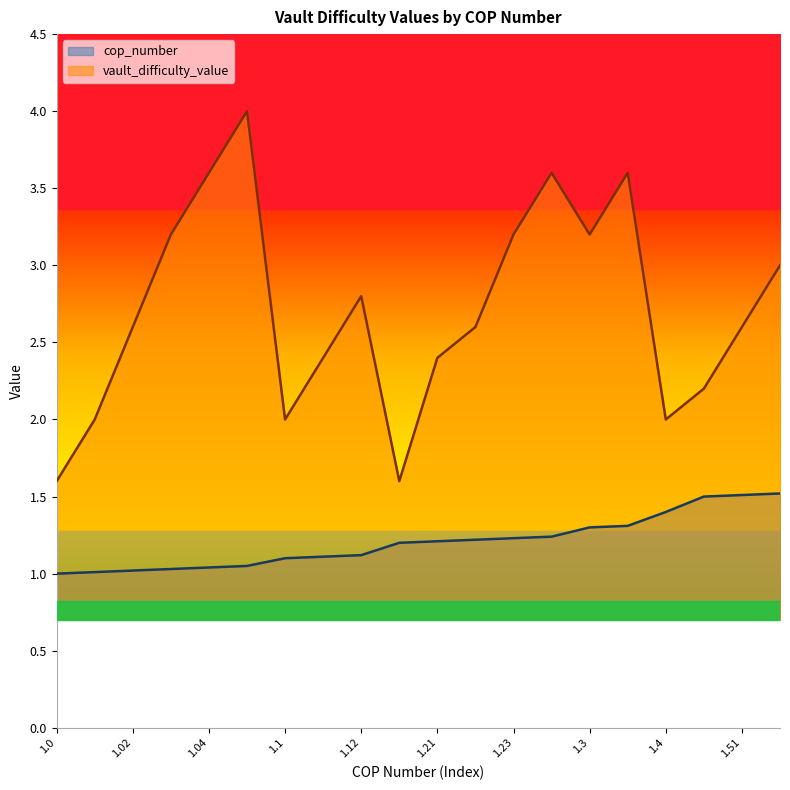

True or false: vault_difficulty_value and cop_number cross at least once.

False